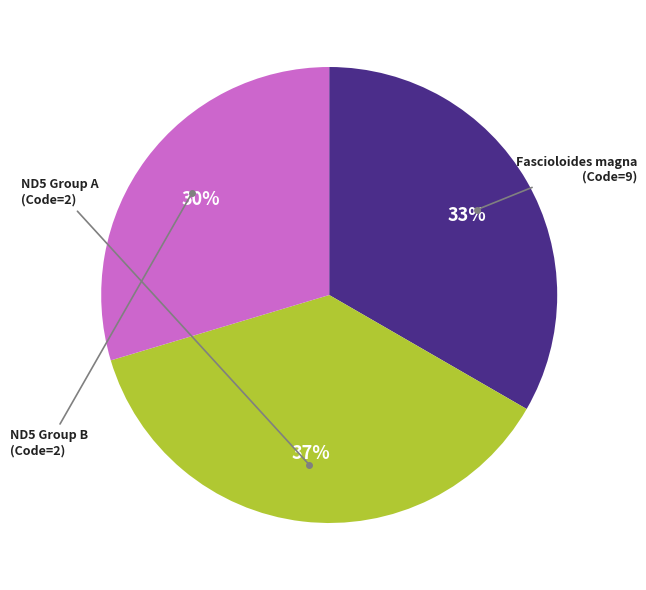

To the nearest percent, what is the difference between the largest and smallest slice percentages?

7%